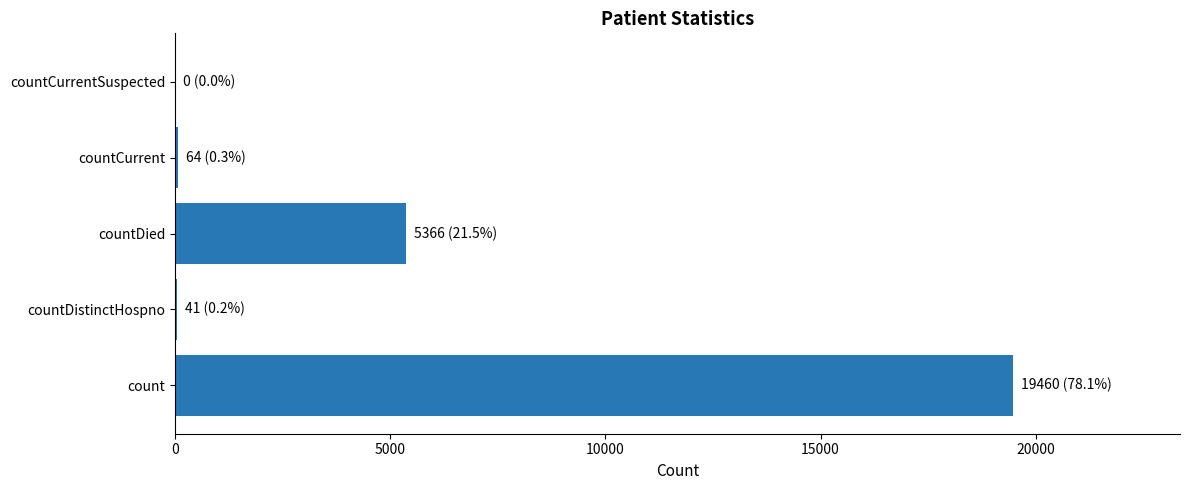

What is the maximum value shown in the chart?

19460